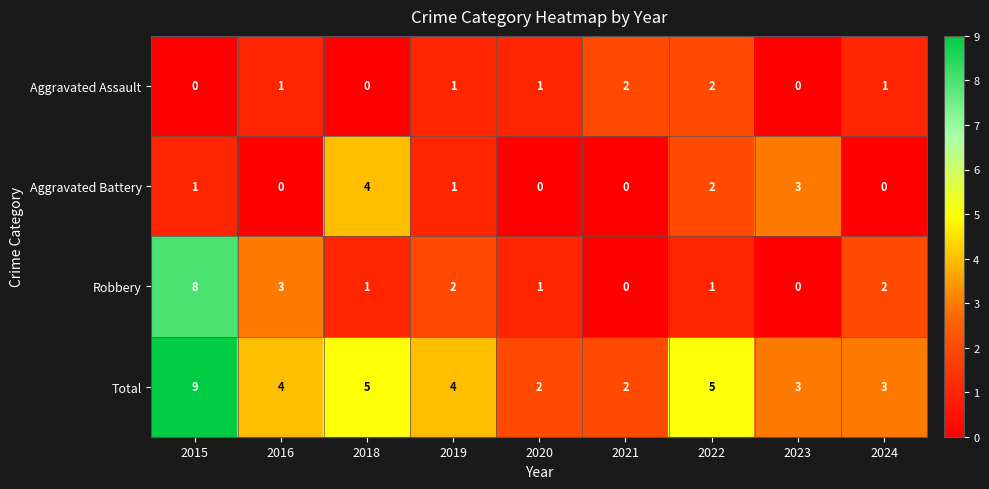

Rank the series by their maximum value, from highest to lowest.

Total, Robbery, Aggravated Battery, Aggravated Assault